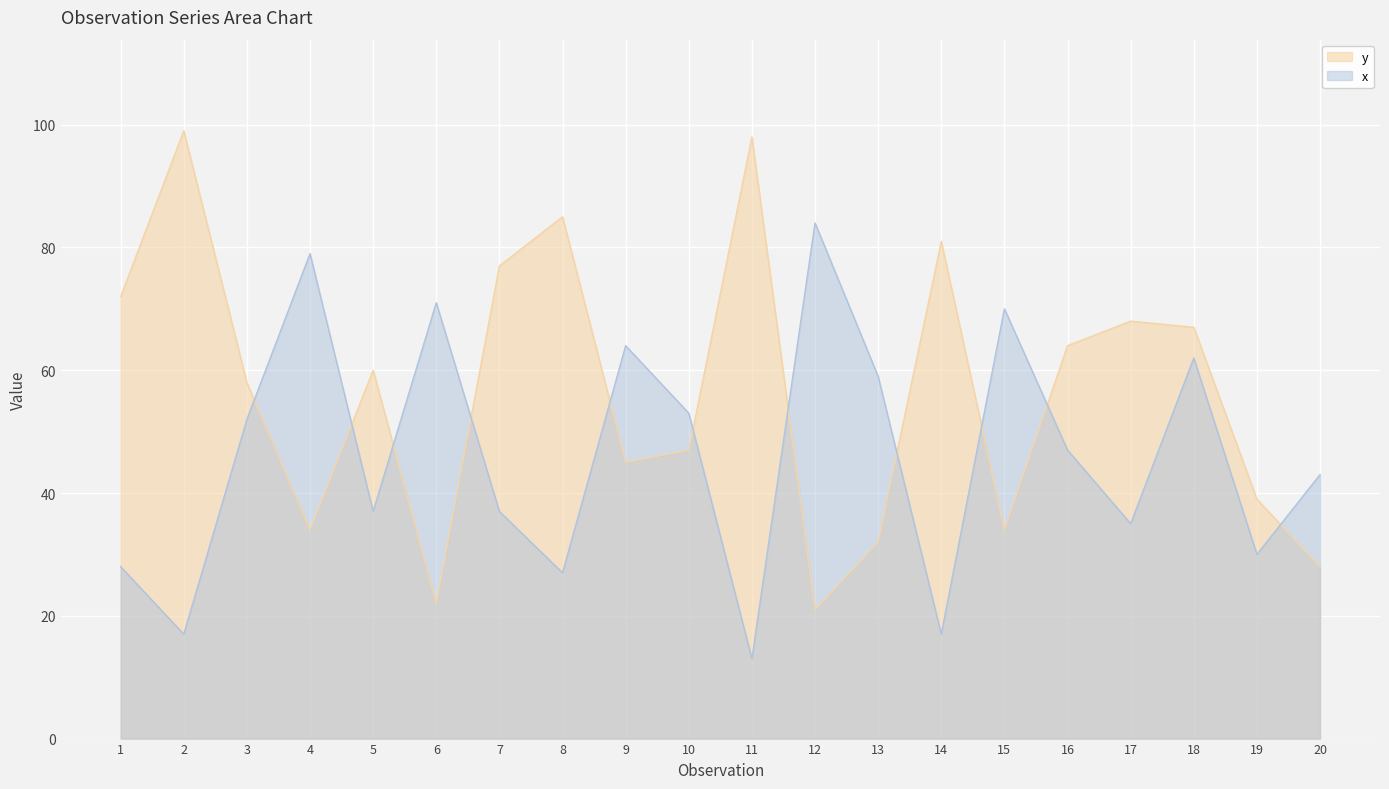

At 15, list the series in order from largest to smallest.

x, y